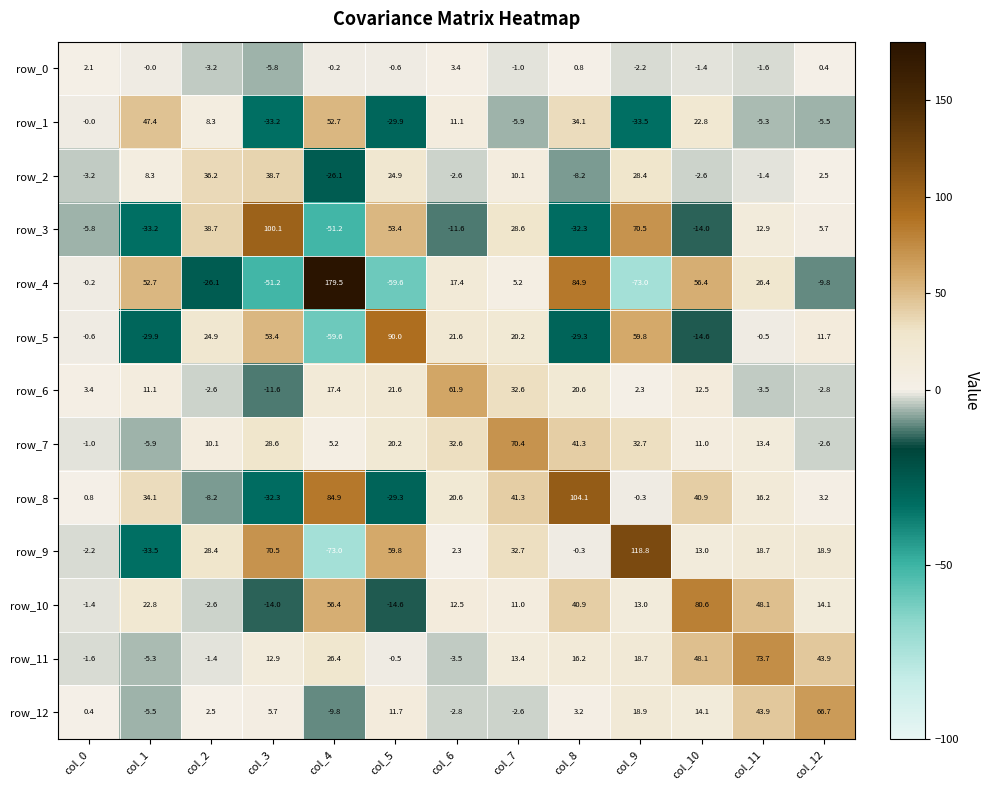

What is the total value across all series at col_5?

147.1